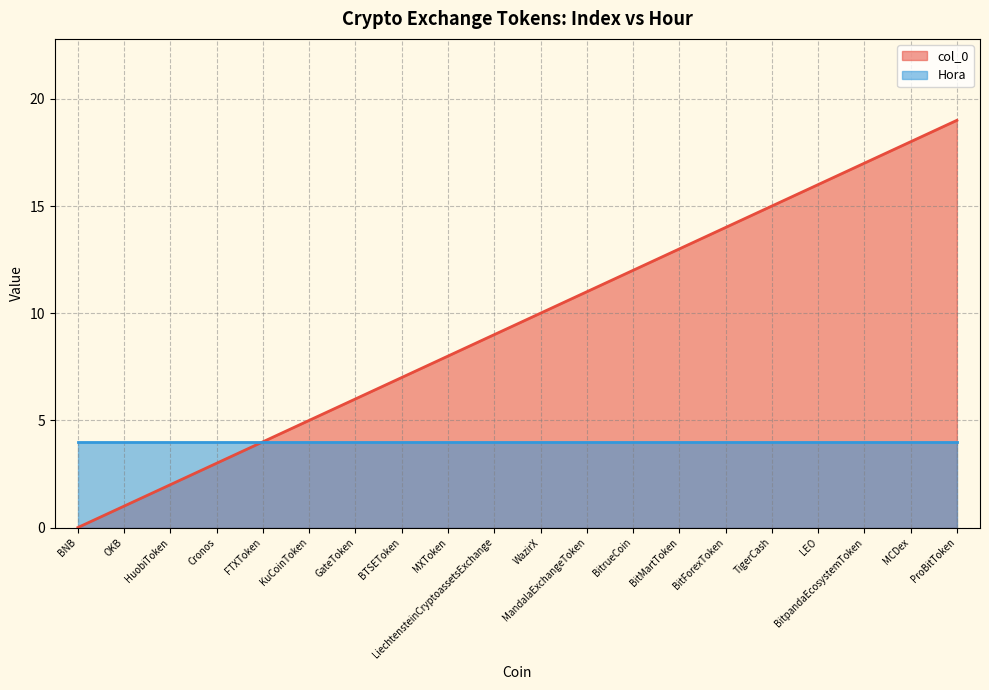

Reading right to left, extract all data points from this chart.

ProBitToken=19	MCDex=18	BitpandaEcosystemToken=17	LEO=16	TigerCash=15	BitForexToken=14	BitMartToken=13	BitrueCoin=12	MandalaExchangeToken=11	WazirX=10	LiechtensteinCryptoassetsExchange=9	MXToken=8	BTSEToken=7	GateToken=6	KuCoinToken=5	FTXToken=4	Cronos=3	HuobiToken=2	OKB=1	BNB=0